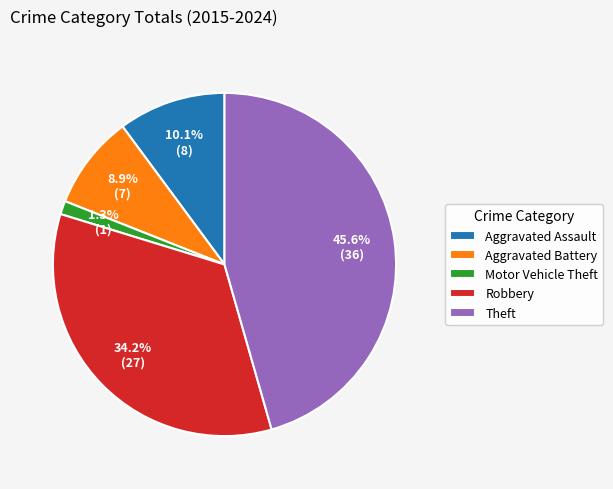

True or false: Aggravated Battery accounts for 1% of the total.

False